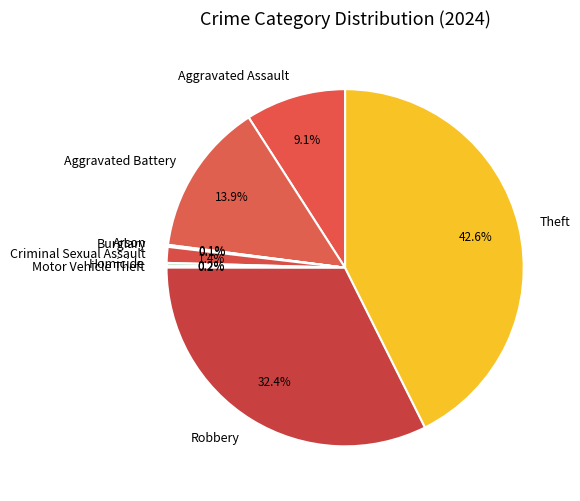

What portion of the pie excludes Aggravated Assault?

90.9%